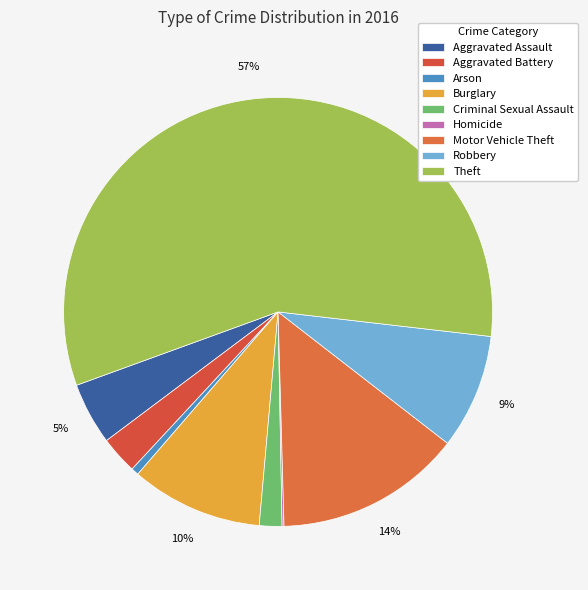

Rank the categories by value from lowest to highest.

Homicide, Arson, Criminal Sexual Assault, Aggravated Battery, Aggravated Assault, Robbery, Burglary, Motor Vehicle Theft, Theft